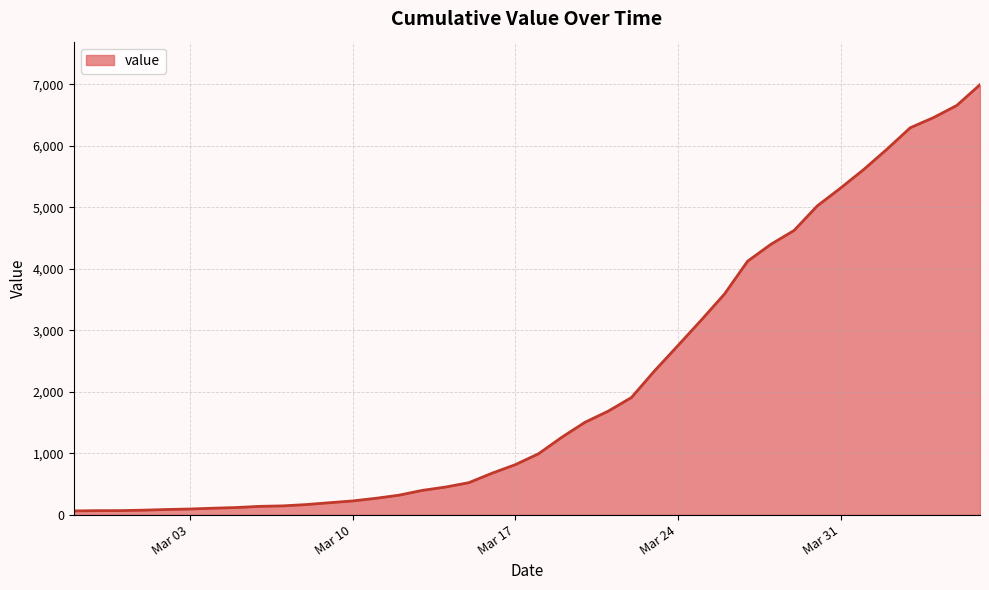

What is the maximum value shown in the chart?

6995